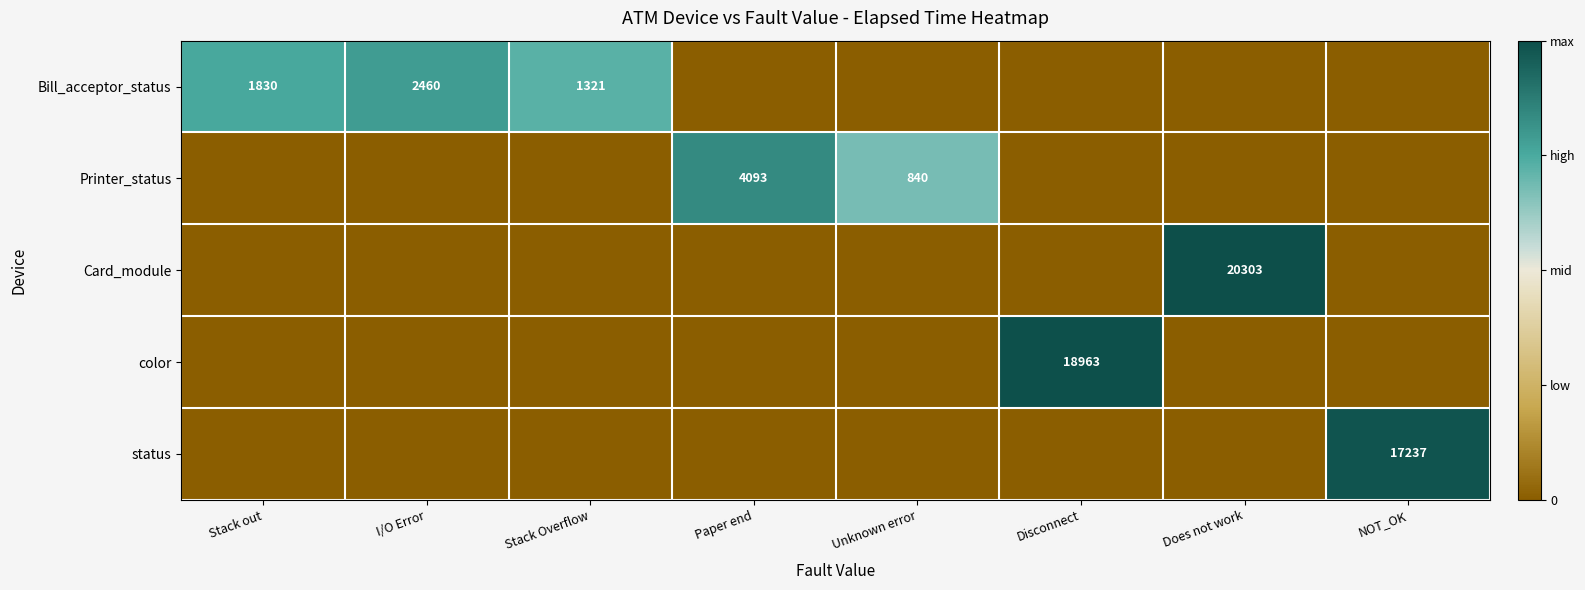

The value of Bill_acceptor_status at Stack Overflow is 529. True or false?

False